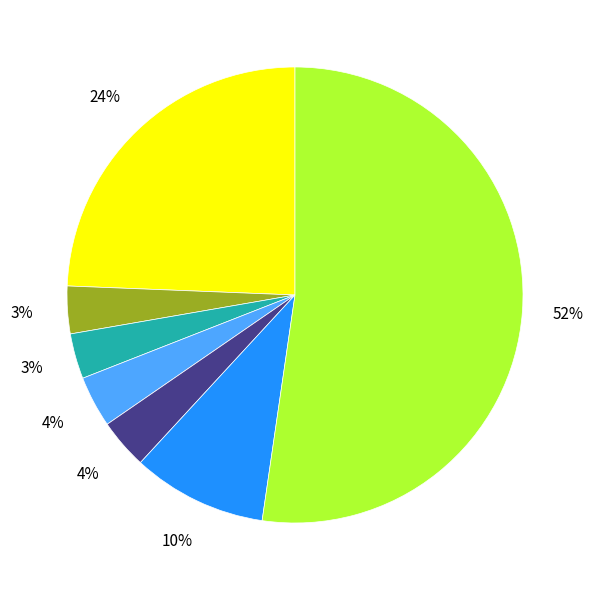

To the nearest percent, what is the average slice percentage?

14%